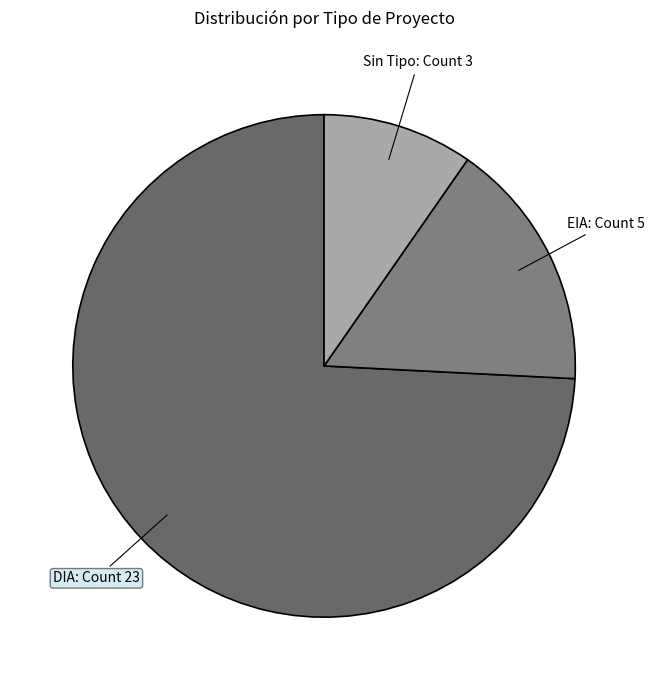

Is there any slice that represents more than half of the pie?

Yes